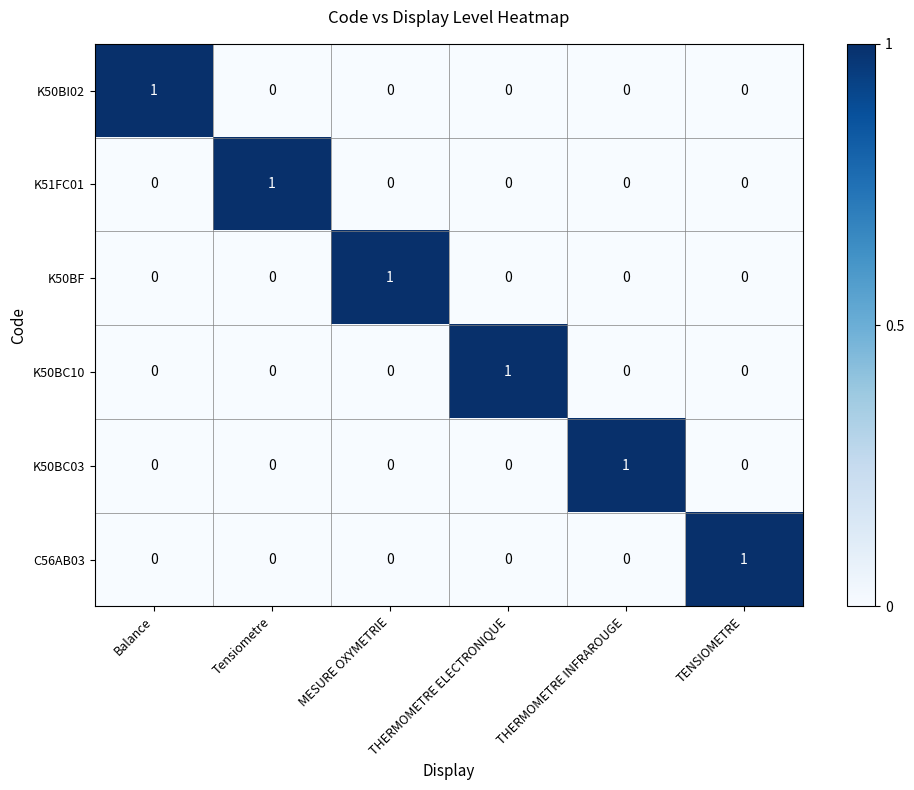

At how many categories does at least one series exceed 0?

6